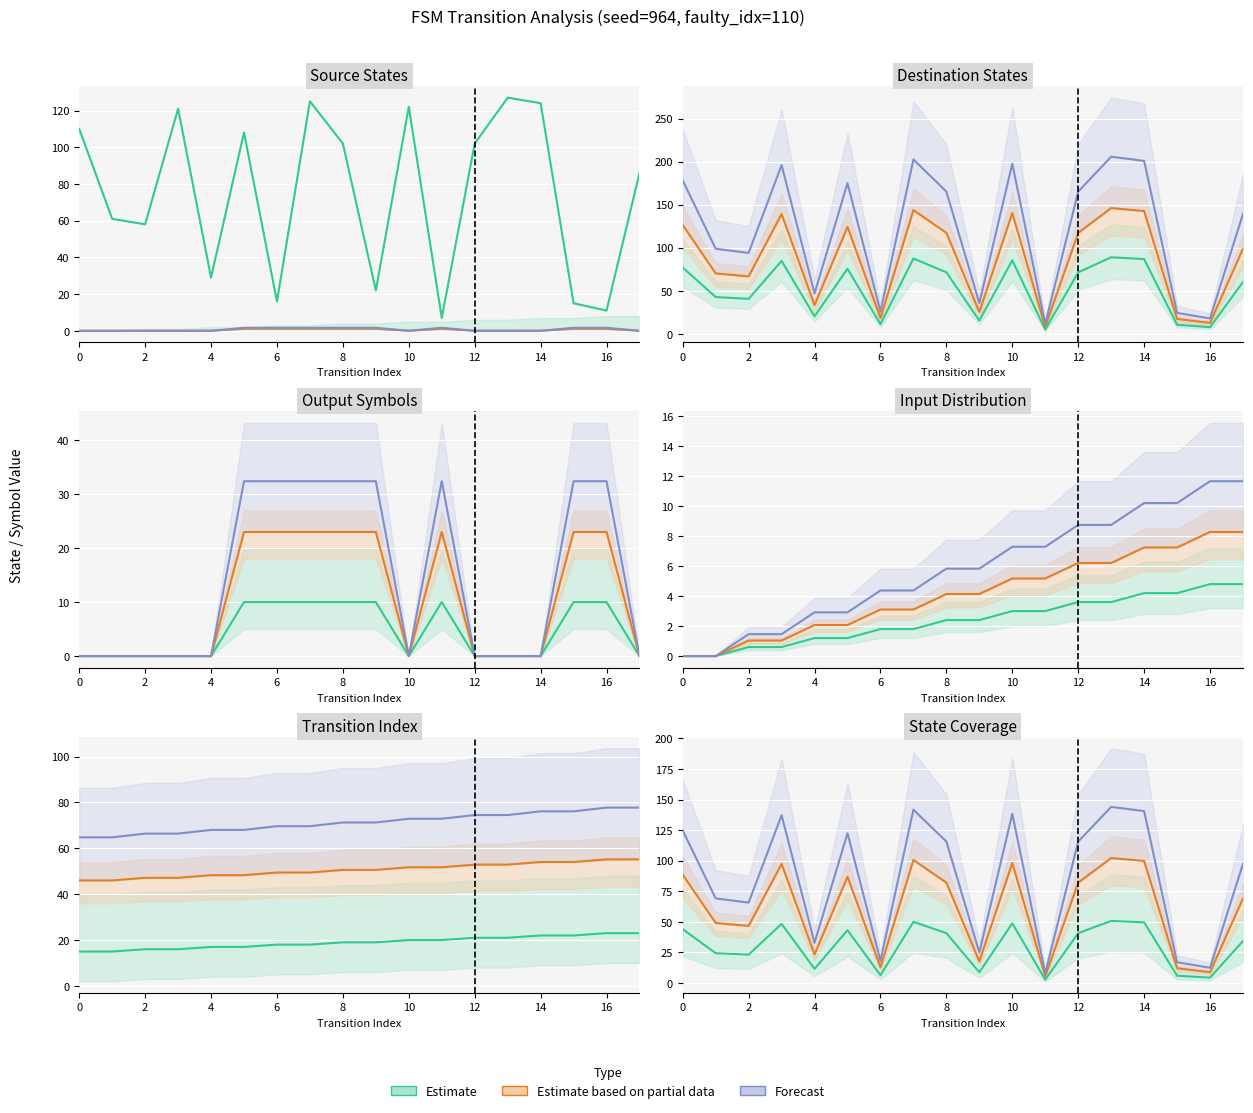

True or false: Forecast and Estimate intersect in this chart.

False